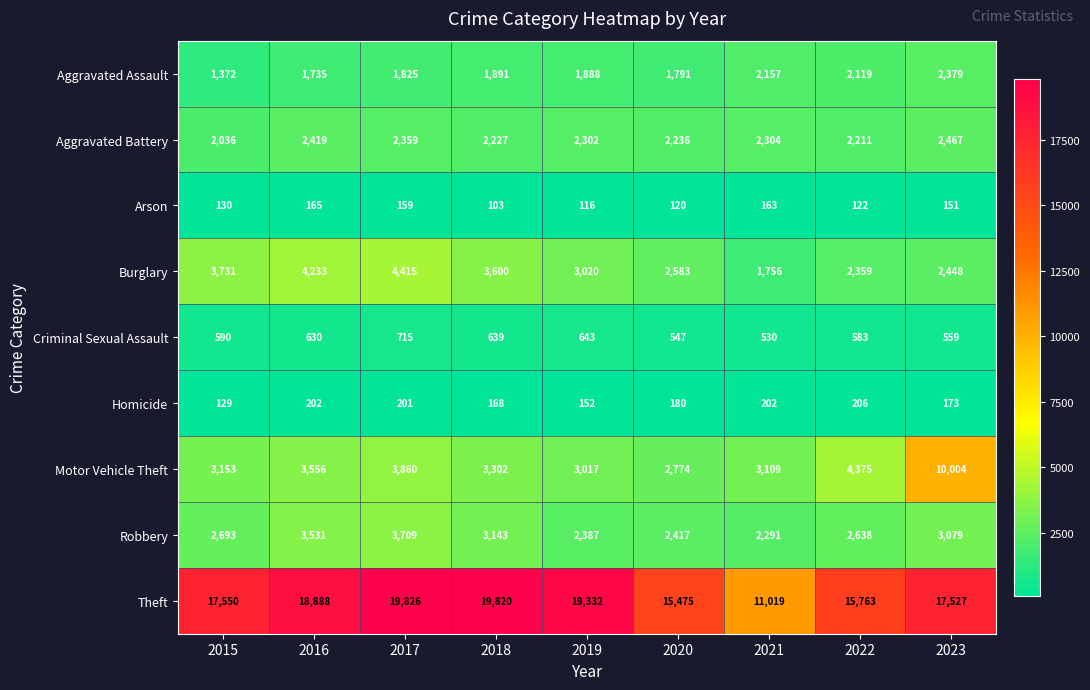

Which series has the largest total across all categories?

Theft